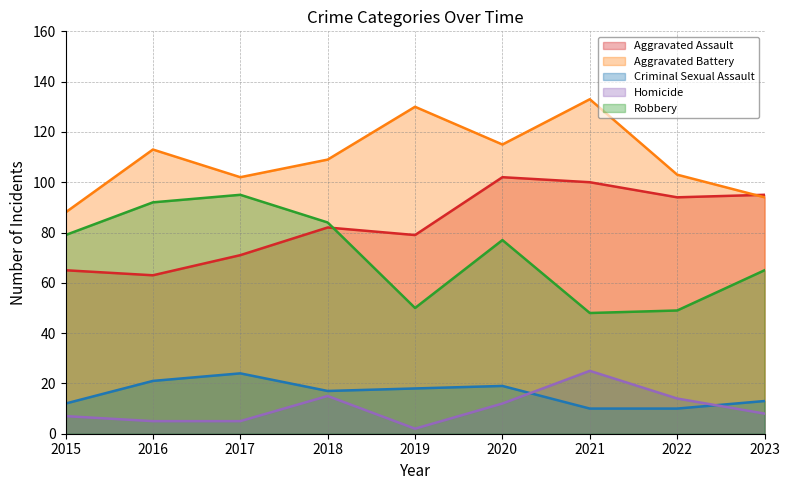

True or false: Homicide and Criminal Sexual Assault cross at least once.

True